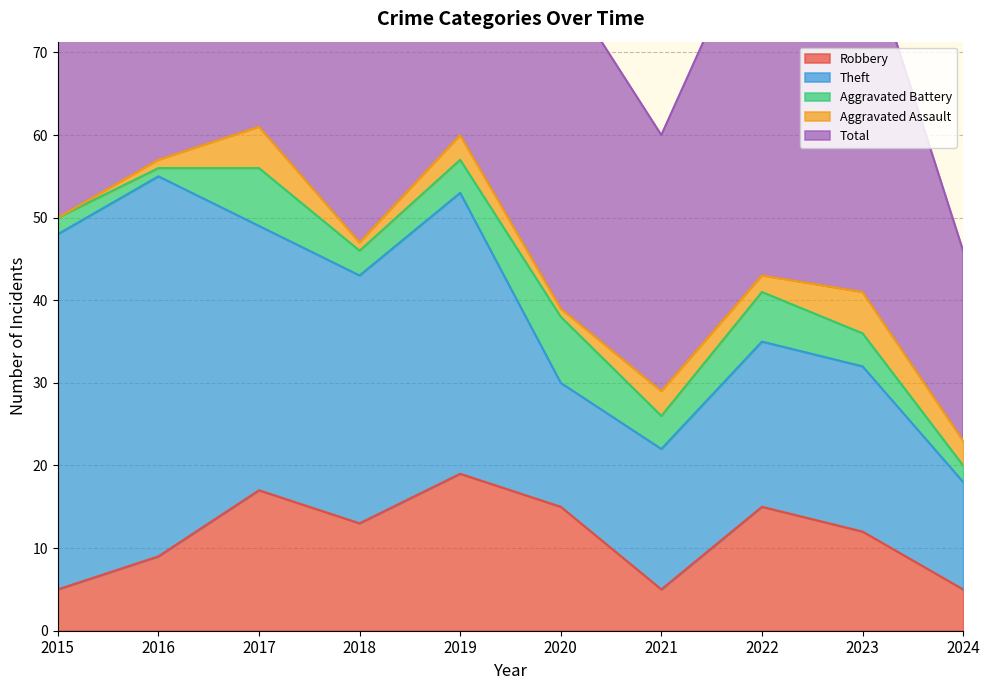

Does the chart have visible grid lines?

Yes